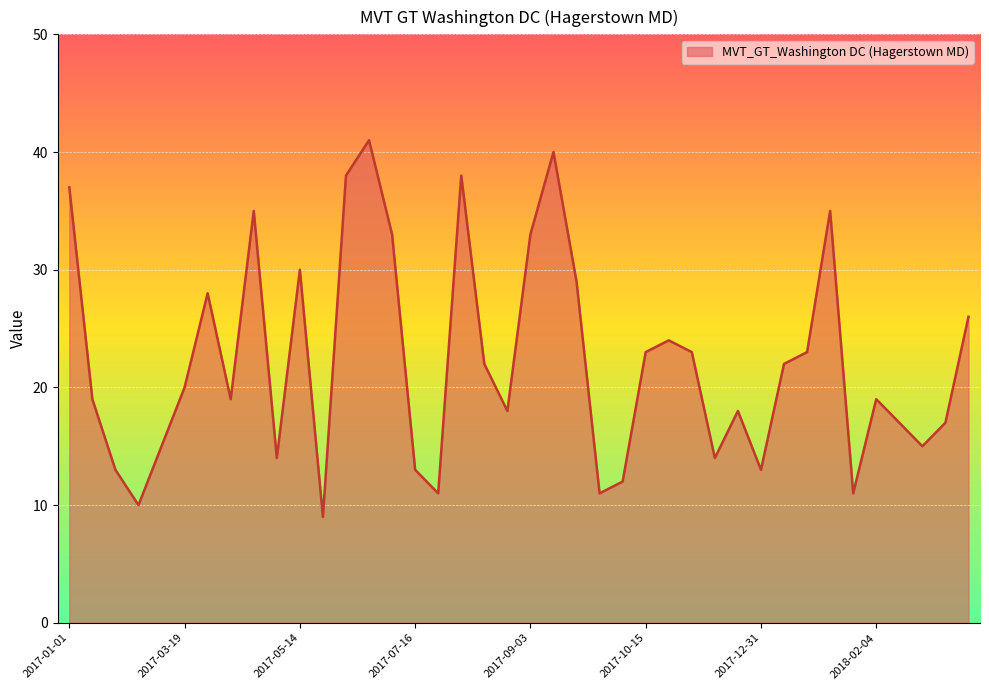

What is the minimum value shown in the chart?

9